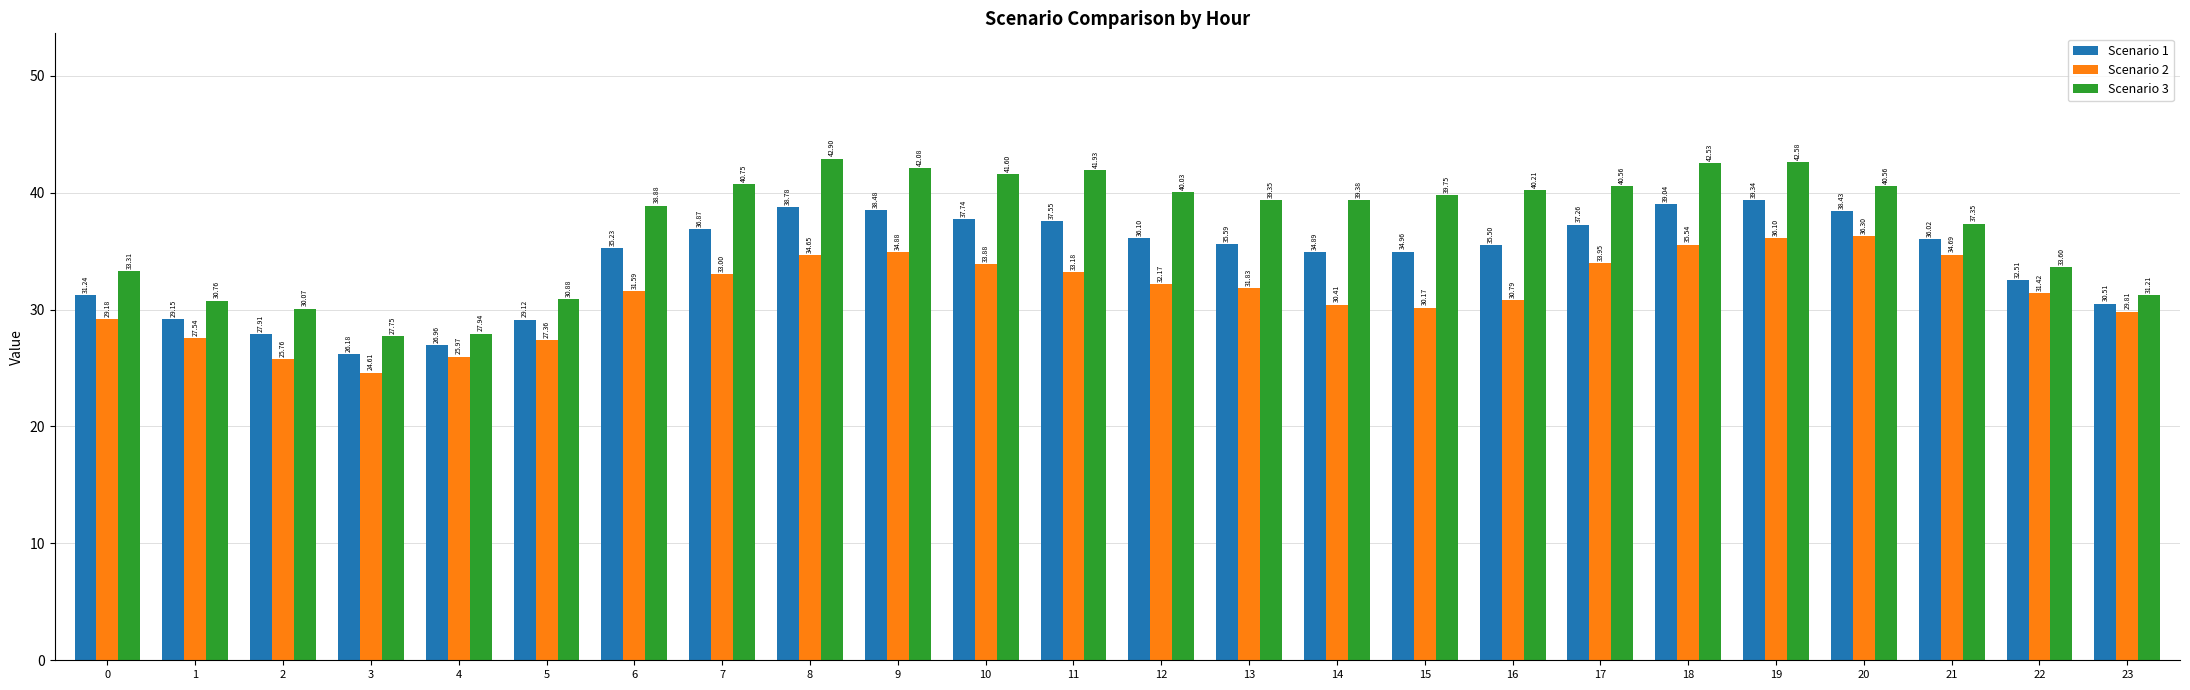

Rank the categories by Scenario 2 value from lowest to highest.

3, 2, 4, 5, 1, 0, 23, 15, 14, 16, 22, 6, 13, 12, 7, 11, 10, 17, 8, 21, 9, 18, 19, 20